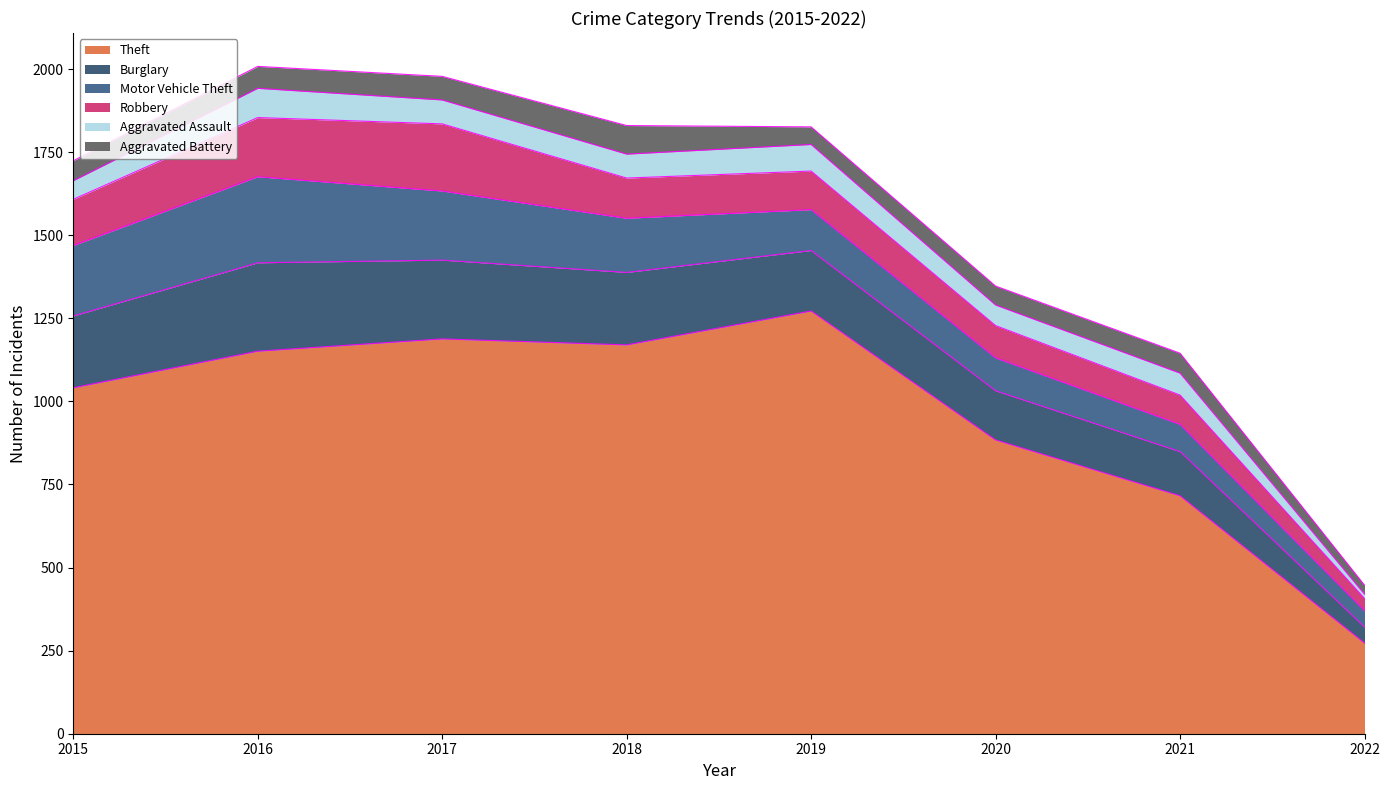

At which category does the chart reach its minimum across all series?

2022